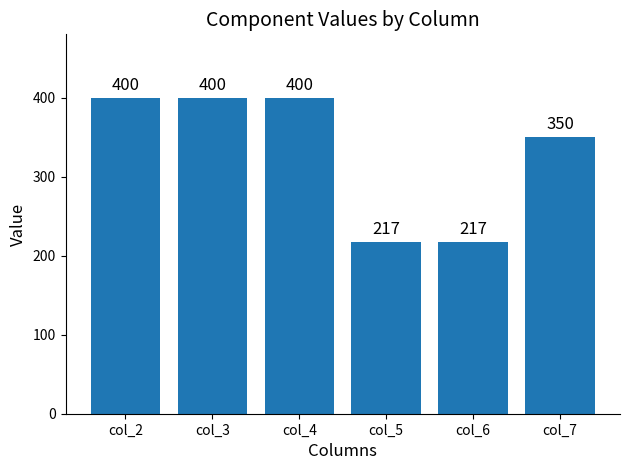

Does the chart contain any negative values?

No